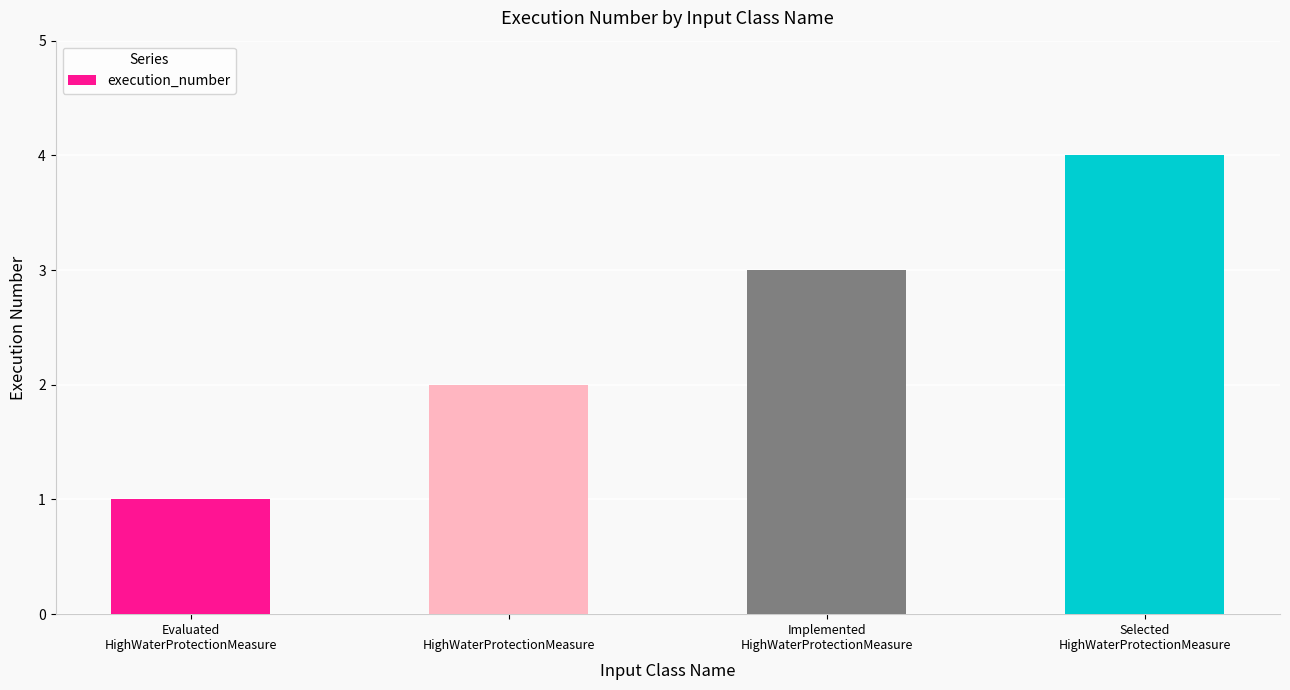

Read the value at Implemented
HighWaterProtectionMeasure.

3